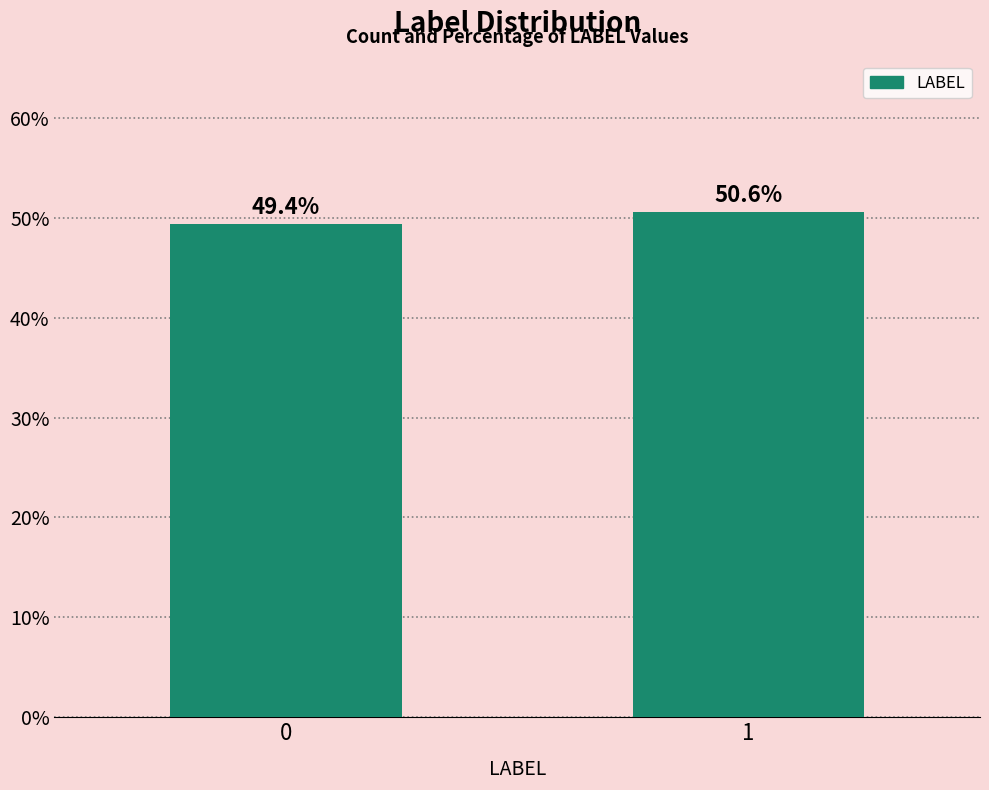

Reading left to right, transcribe all the data shown in this chart.

0=49.4	1=50.6